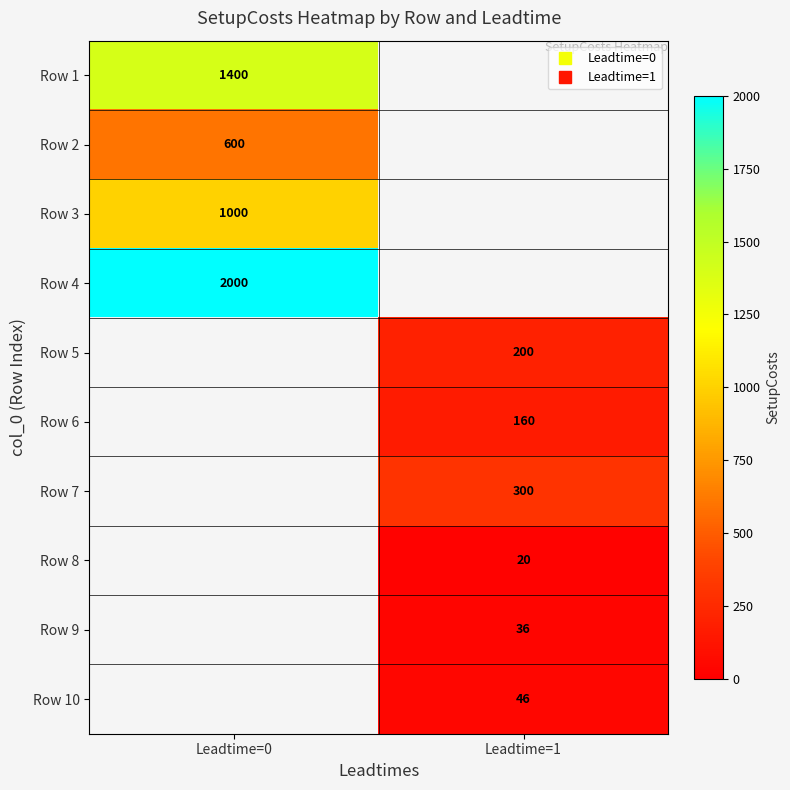

What is the minimum value shown in the chart?

20.0